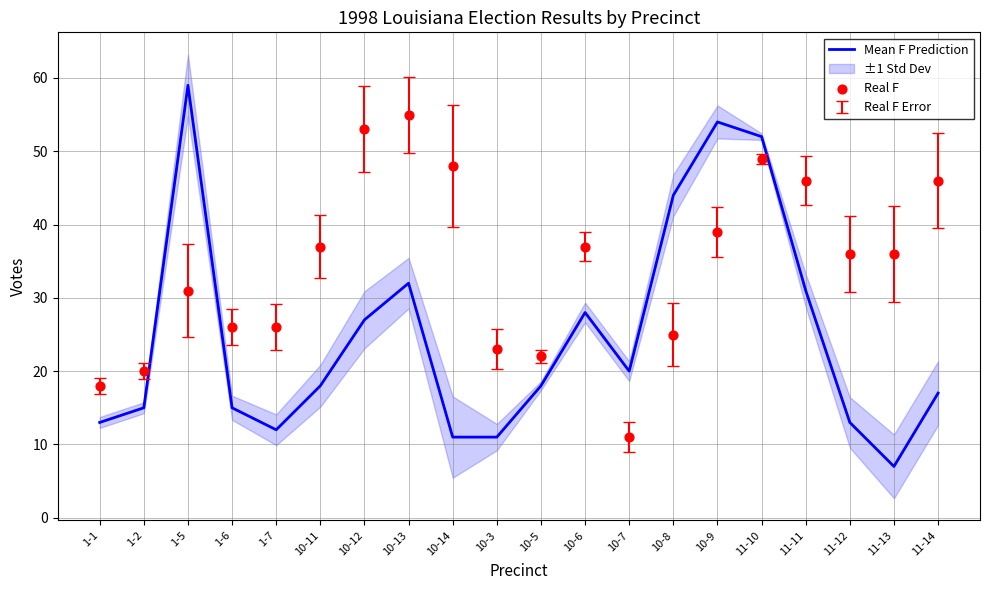

Is the value of Real F at 10-5 greater than the value of Mean F Prediction at 10-14?

Yes